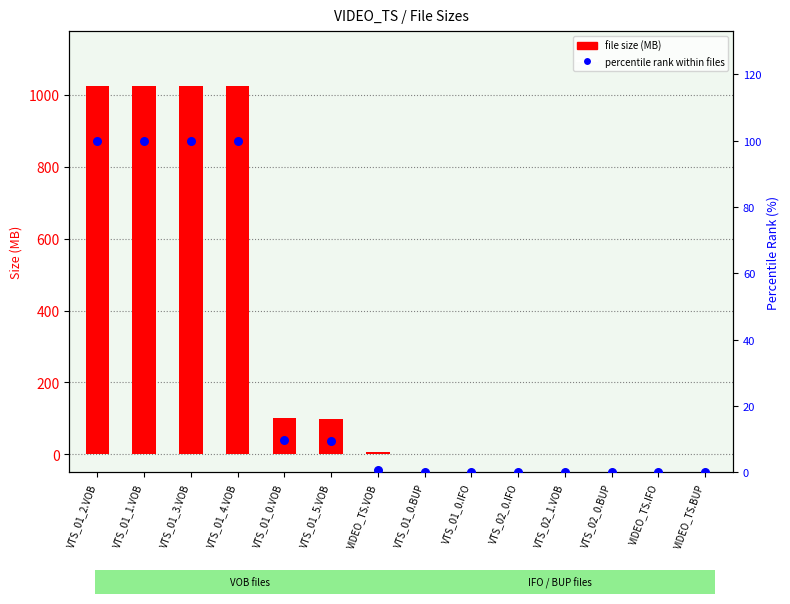

Which series has the largest total across all categories?

file size (MB)